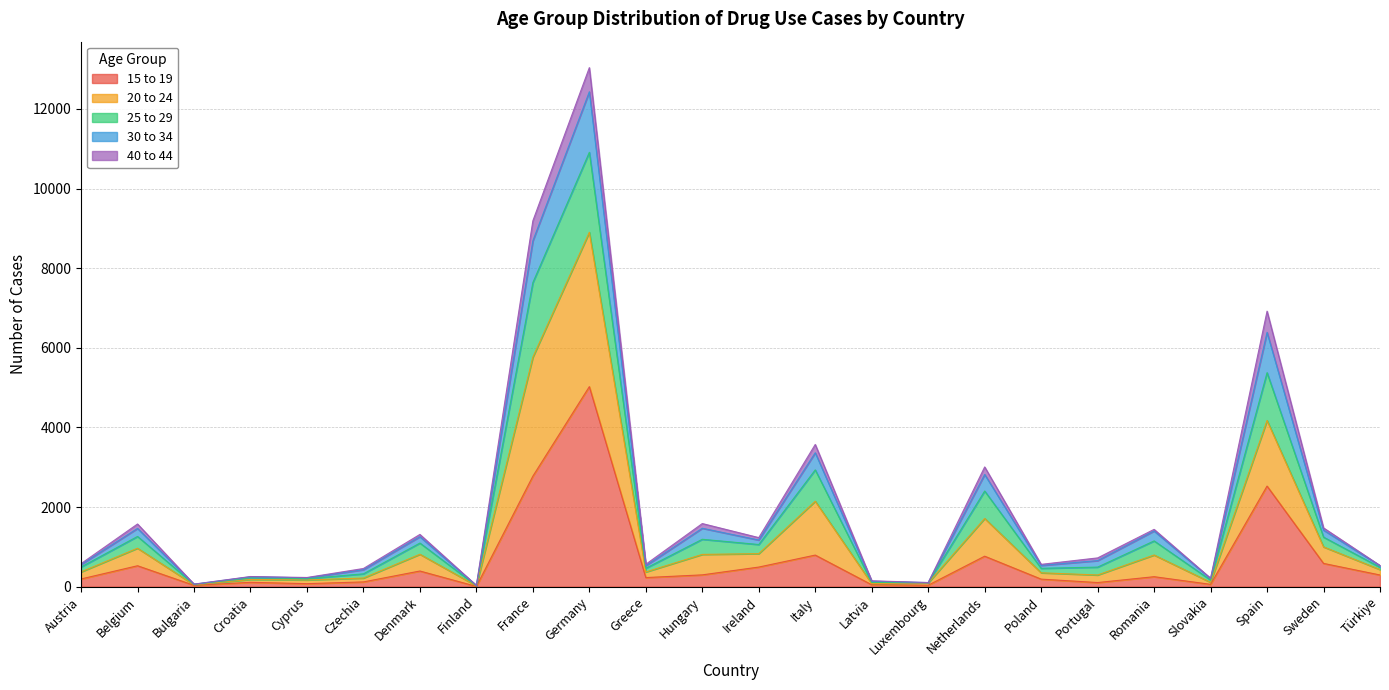

At which category does 30 to 34 reach its first local valley?

Bulgaria